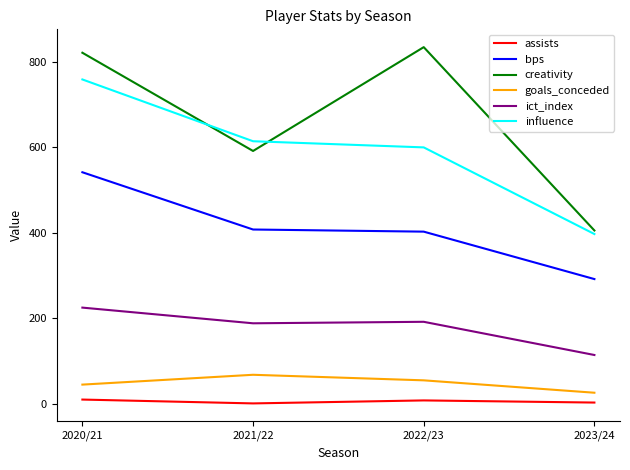

Which series has the widest spread of values?

creativity